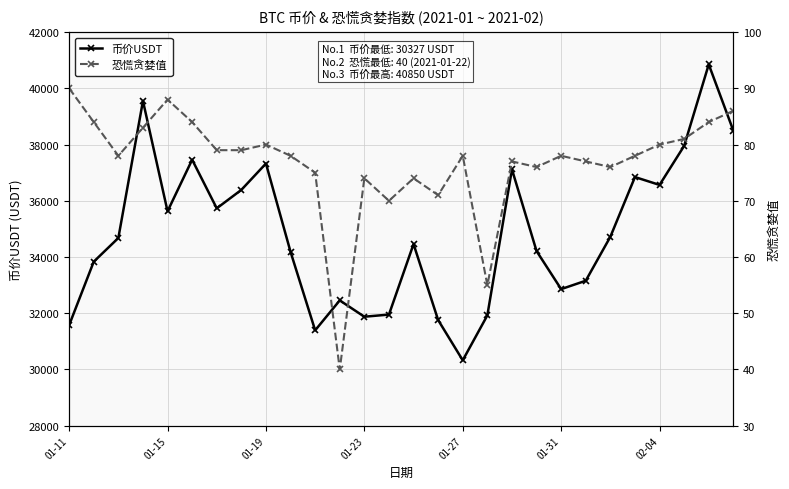

Which category has the lowest value in the 币价USDT series?

01-27